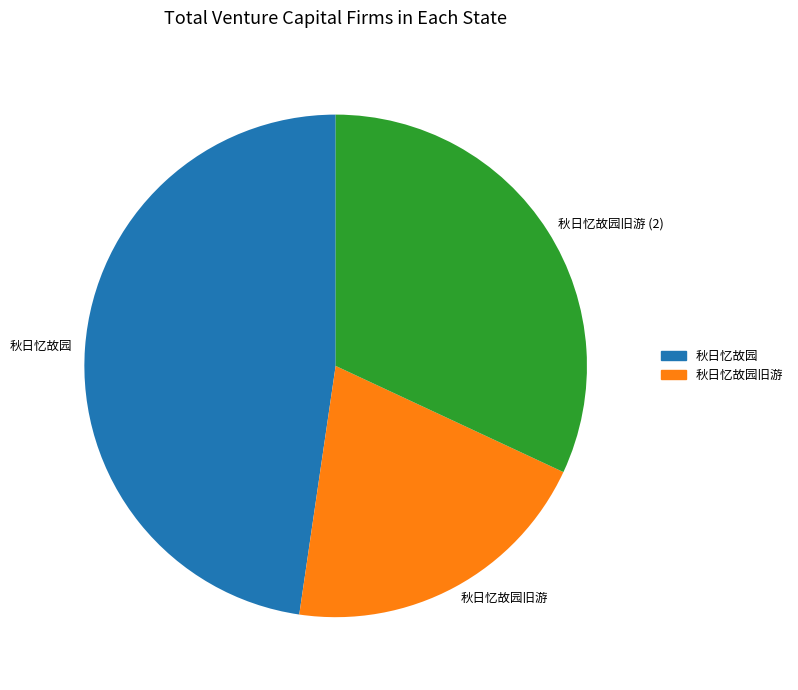

True or false: 秋日忆故园 accounts for 56% of the total.

False